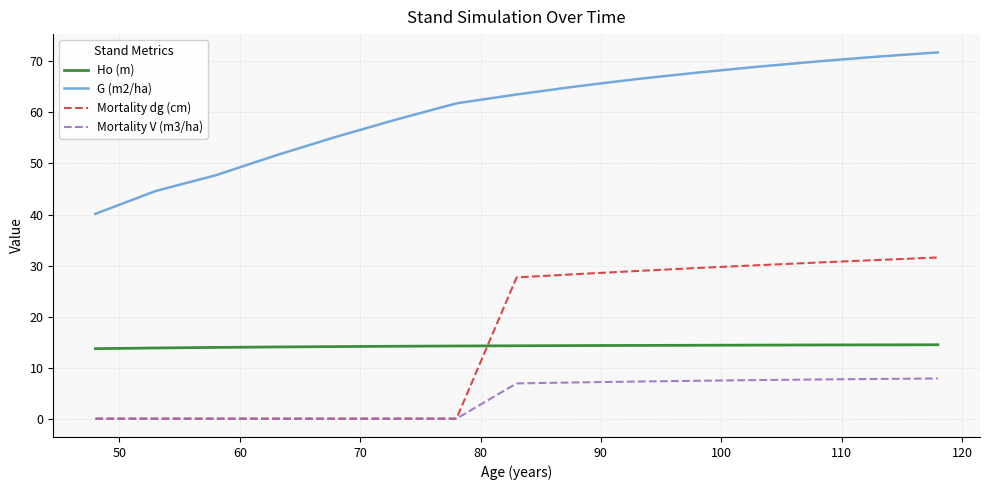

True or false: G (m2/ha) and Mortality V (m3/ha) intersect in this chart.

False